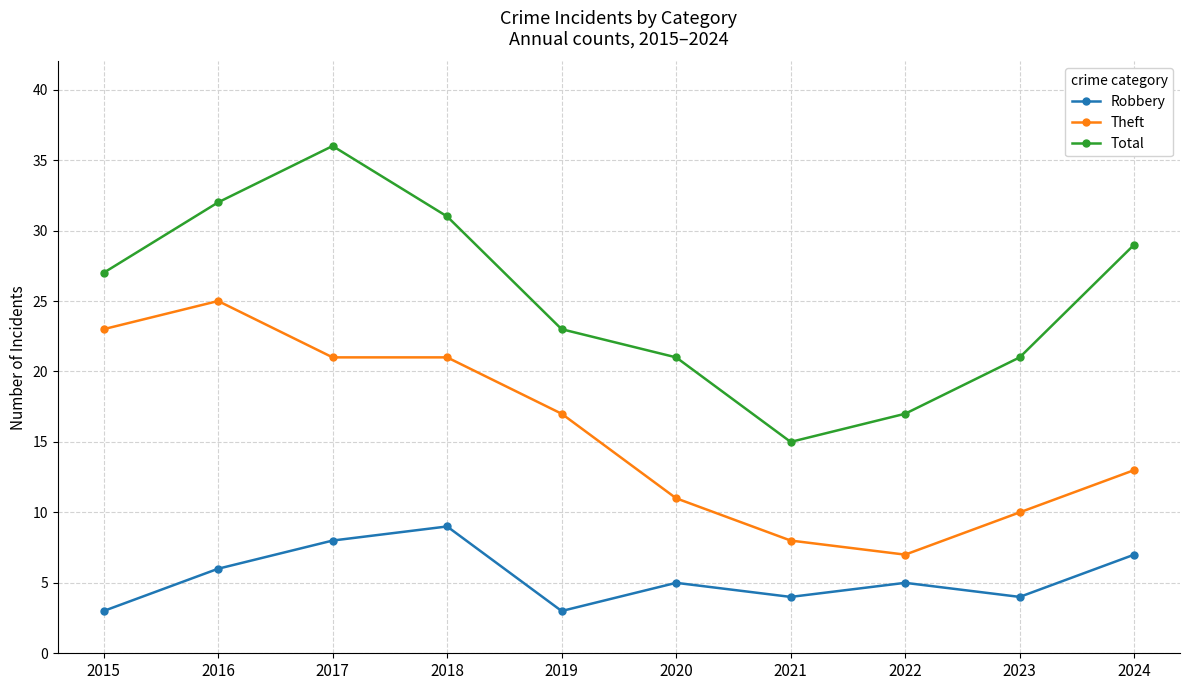

How many values in the Theft series are below 17?

5